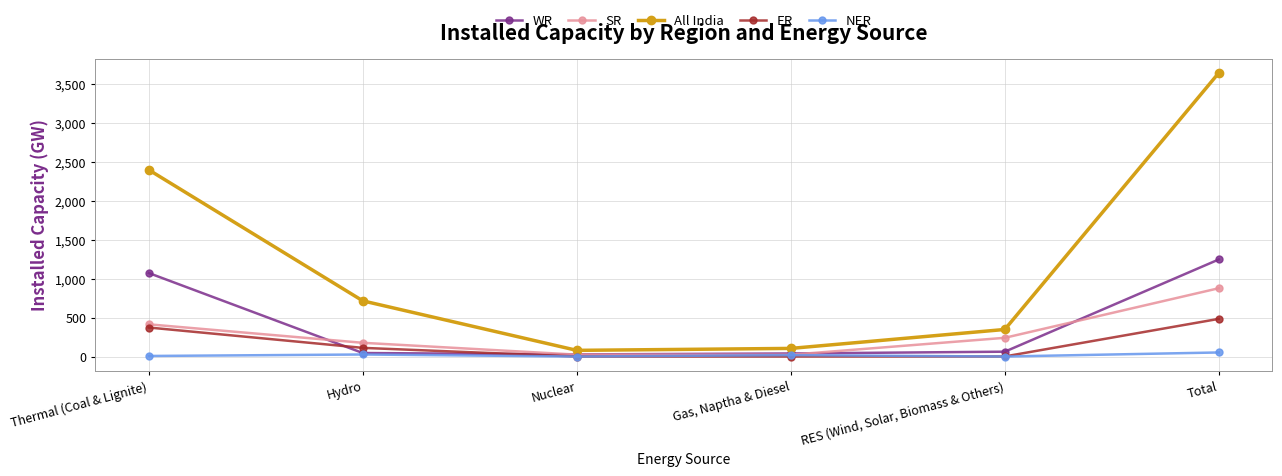

What is the sum of all ER values?

967